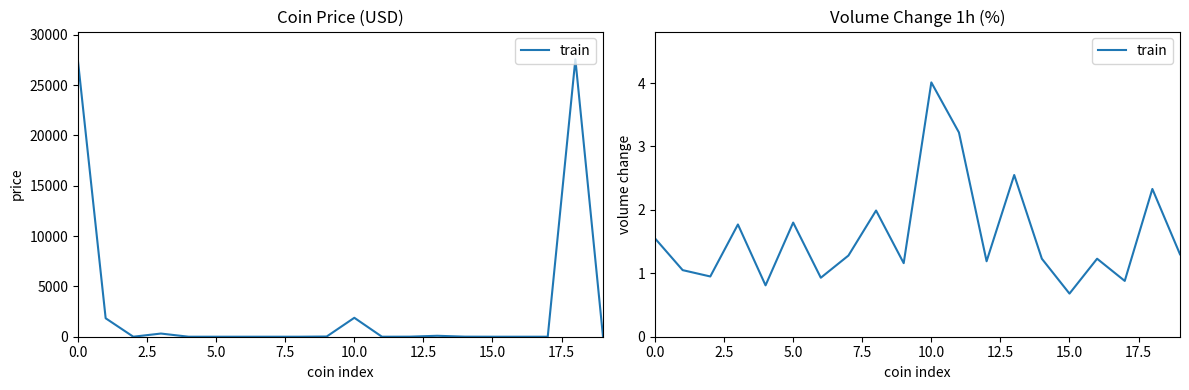

Approximately how many times larger is the value at 19 compared to 2.5?

1.2